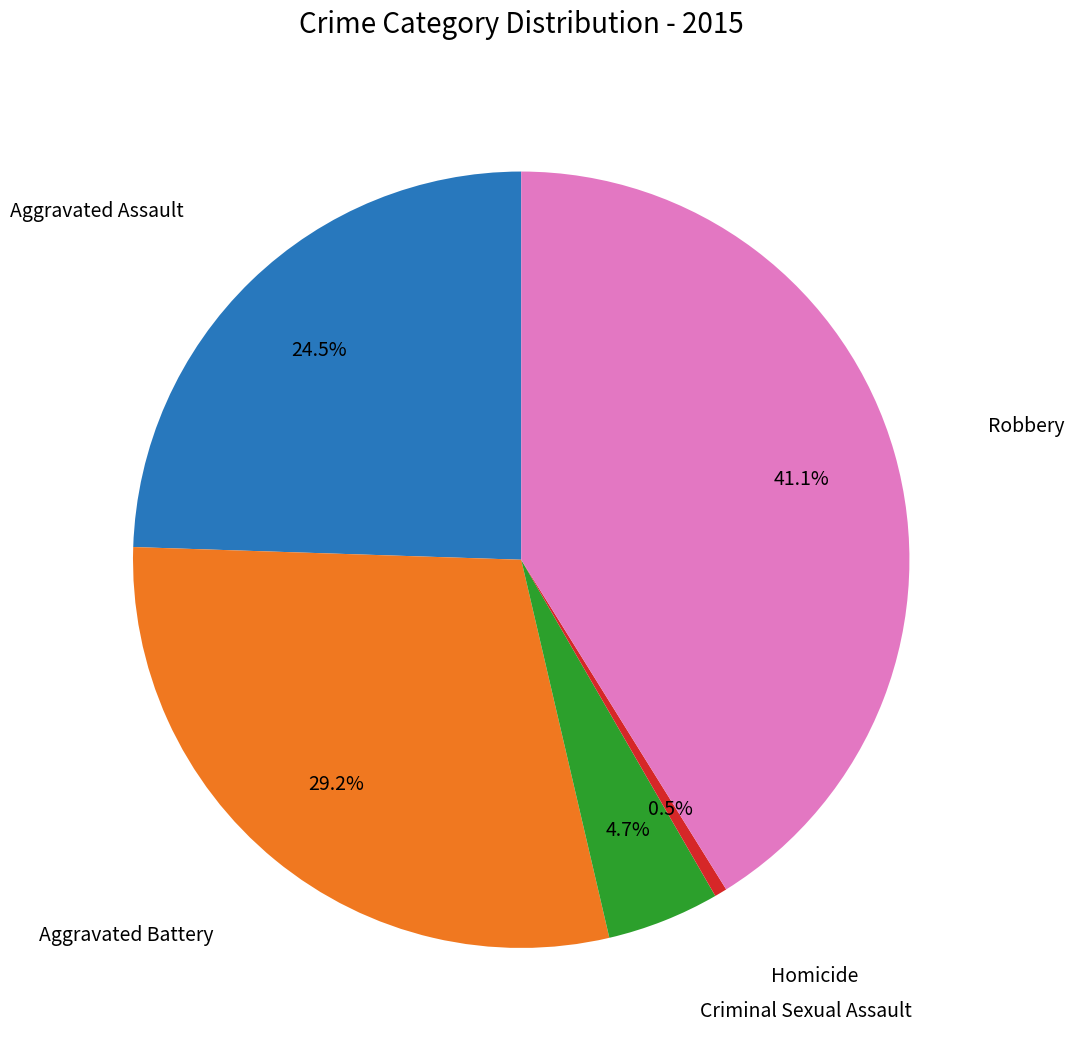

Is there any slice that represents more than half of the pie?

No